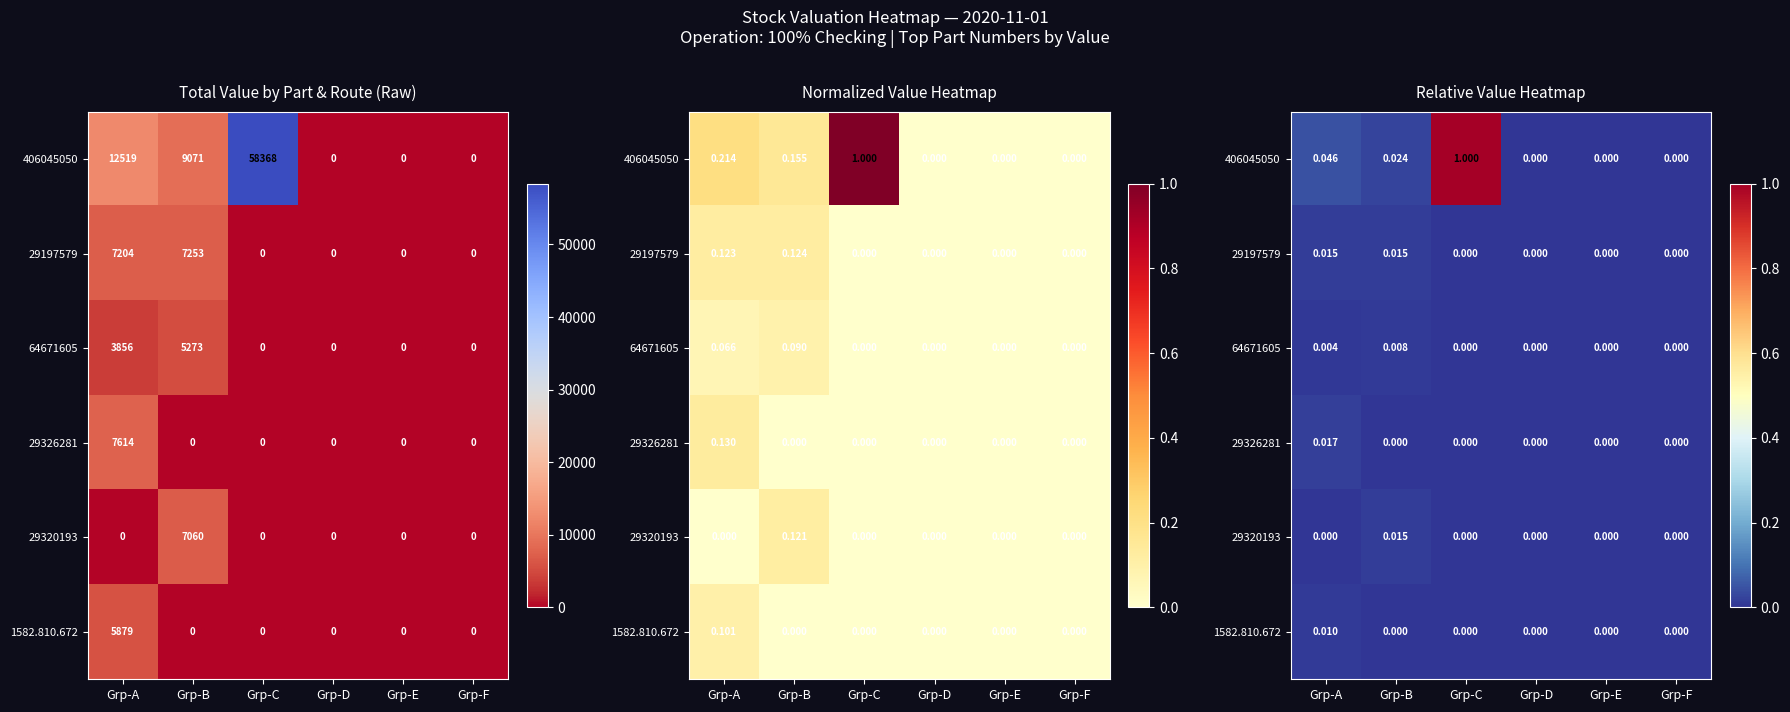

Which series has the largest total across all categories?

406045050